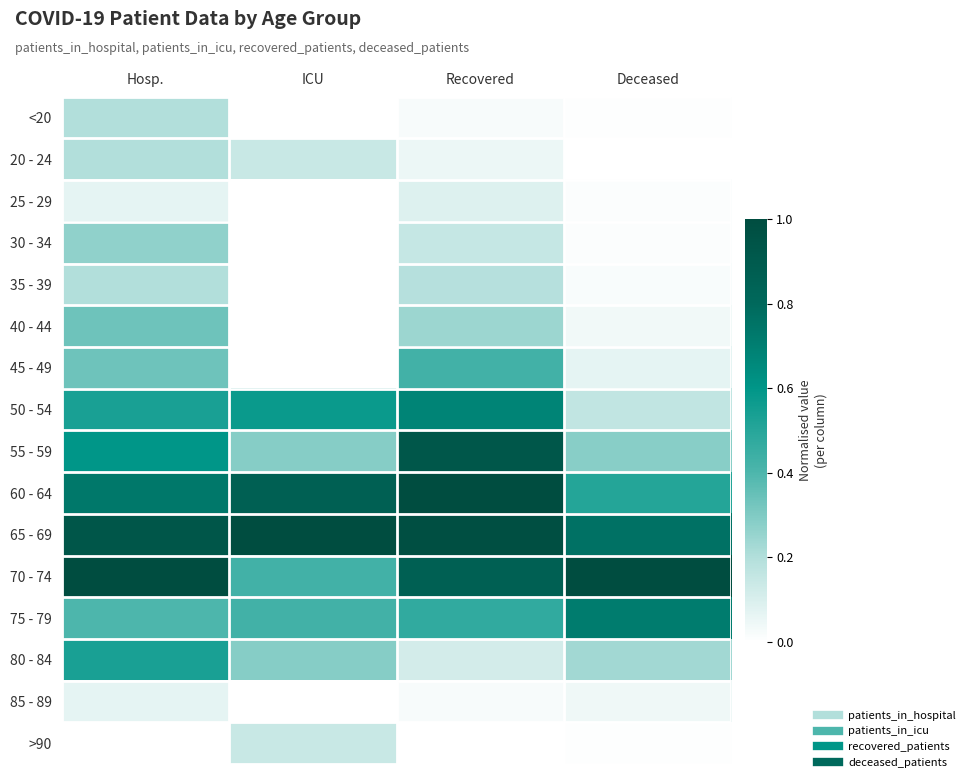

At which category does the chart reach its minimum across all series?

ICU